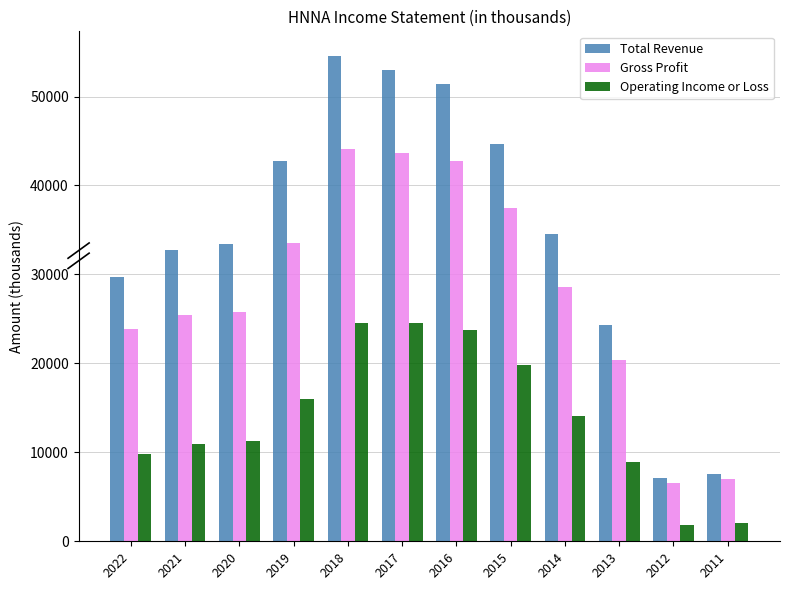

Between 2018 and 2013, which series saw the biggest shift?

Total Revenue